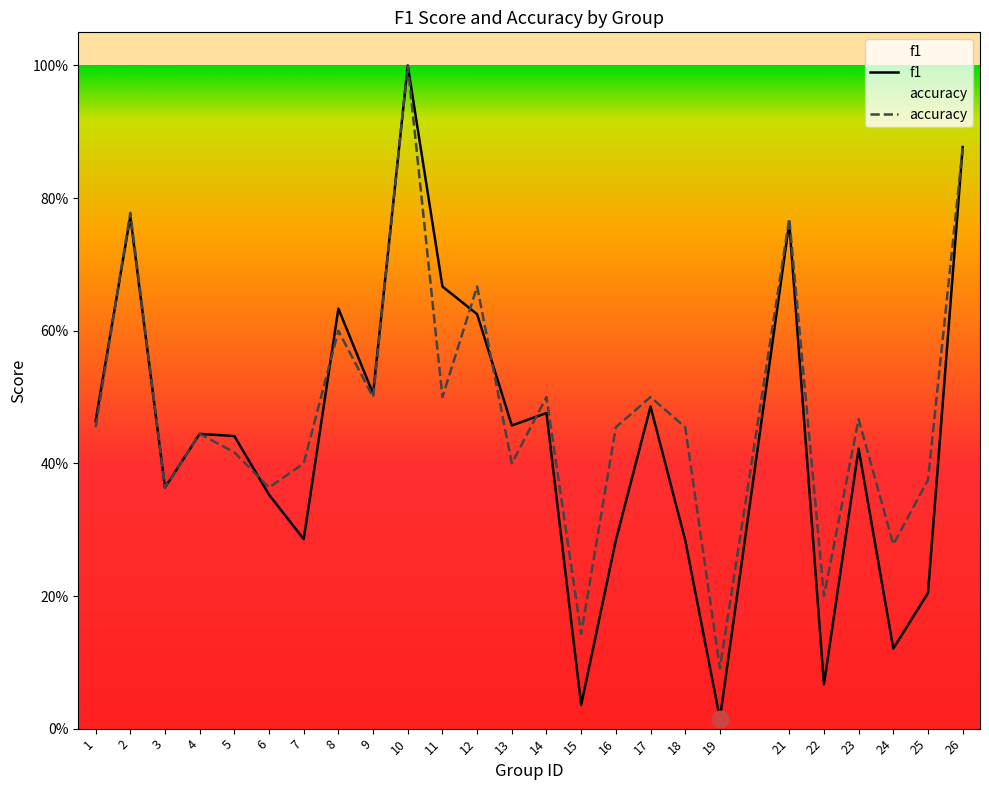

What is the difference between the maximum and second lowest values in the accuracy series?

0.9